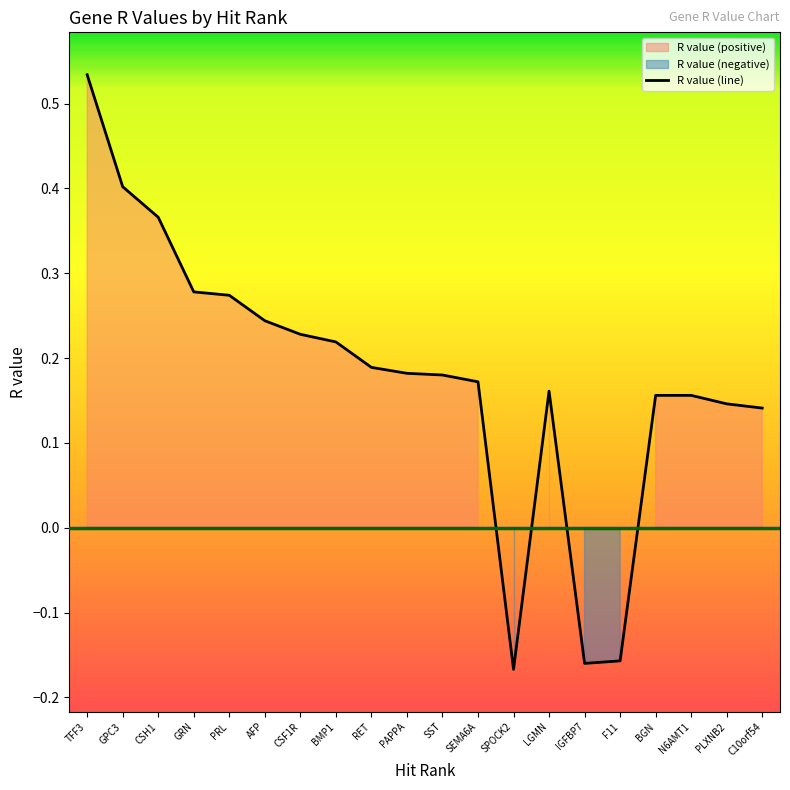

True or false: the data has more than 1 interior local peaks.

False